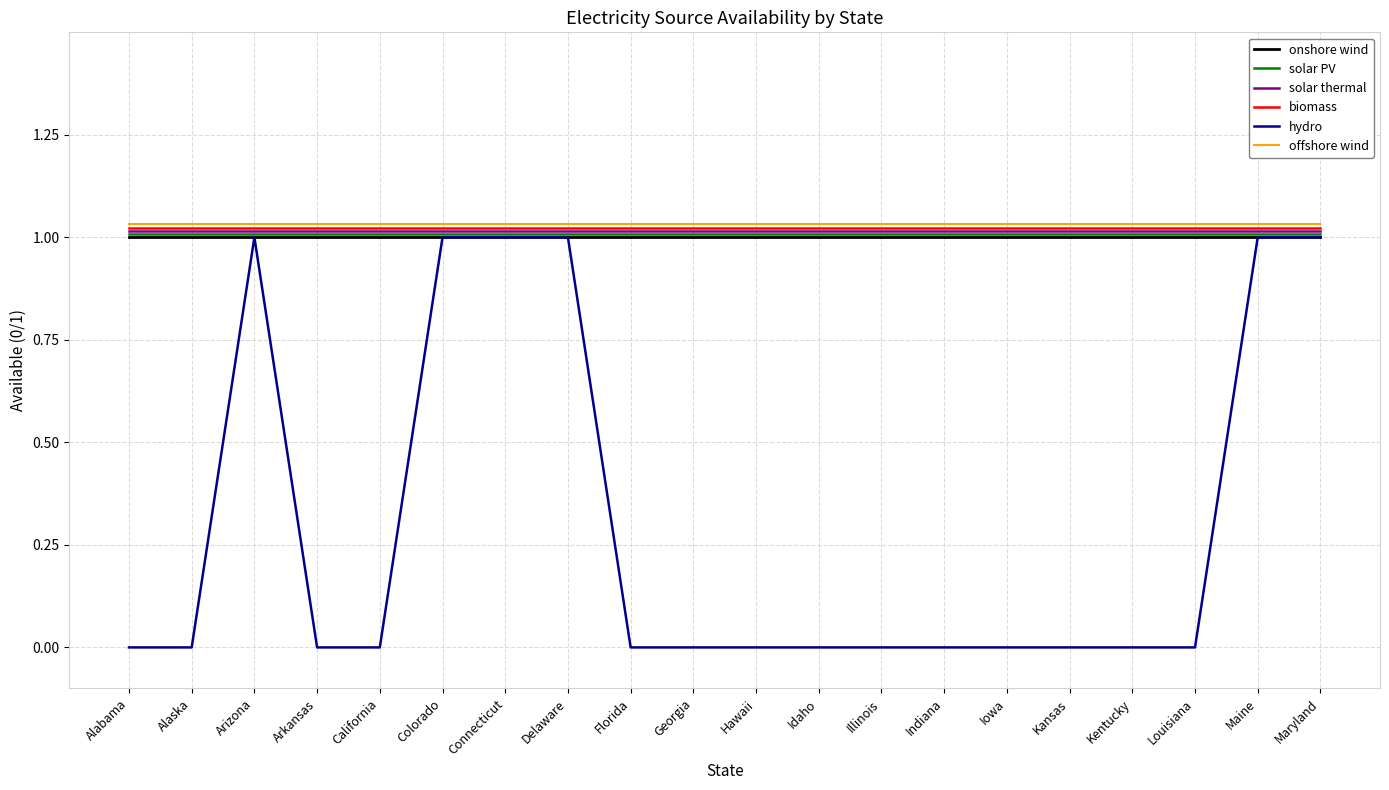

What position from the left is Kansas?

16